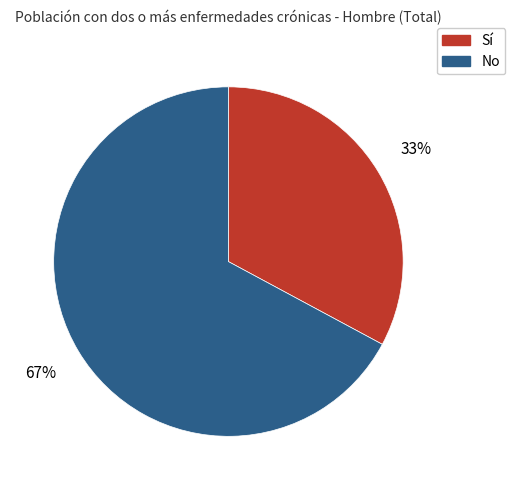

What percentage is the No slice, to the nearest percent?

67%